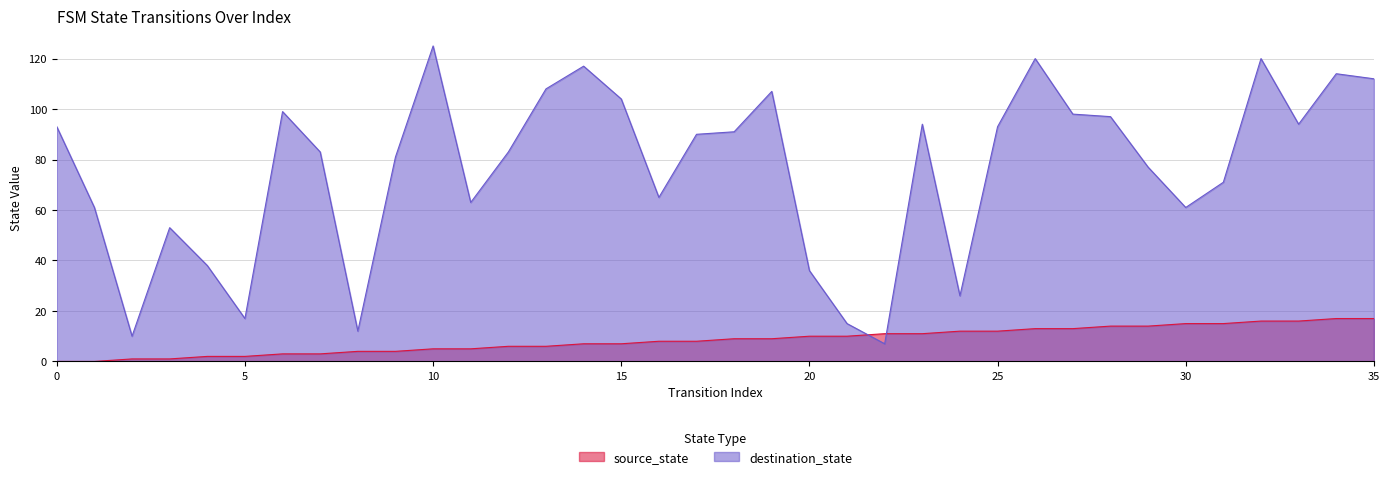

True or false: destination_state has more than 2 interior local peaks.

True